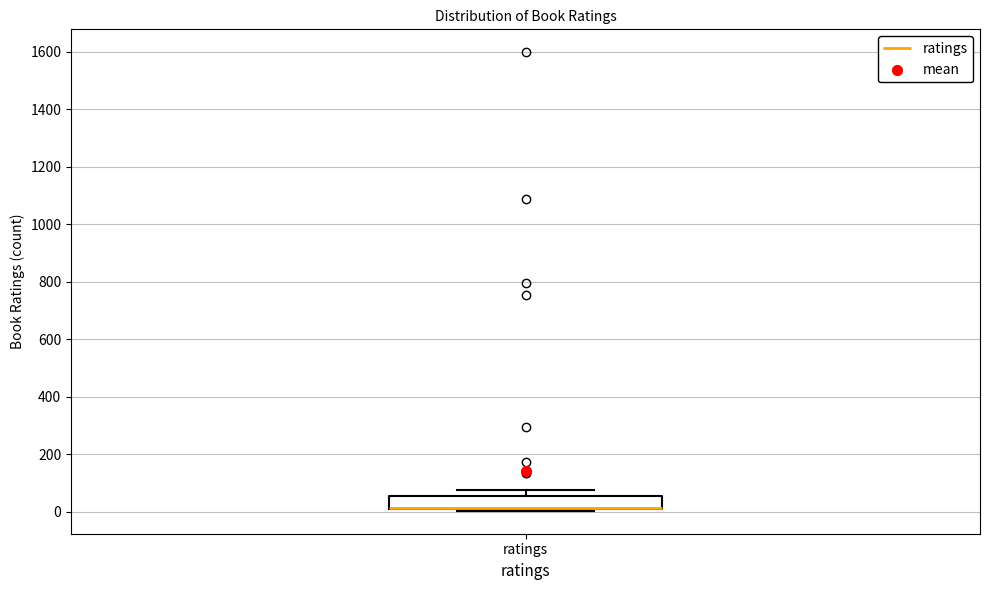

Where is the lower edge of the box for ratings on the y-axis? The values are not printed on the chart, so give them approximately, as read against the axis.

0